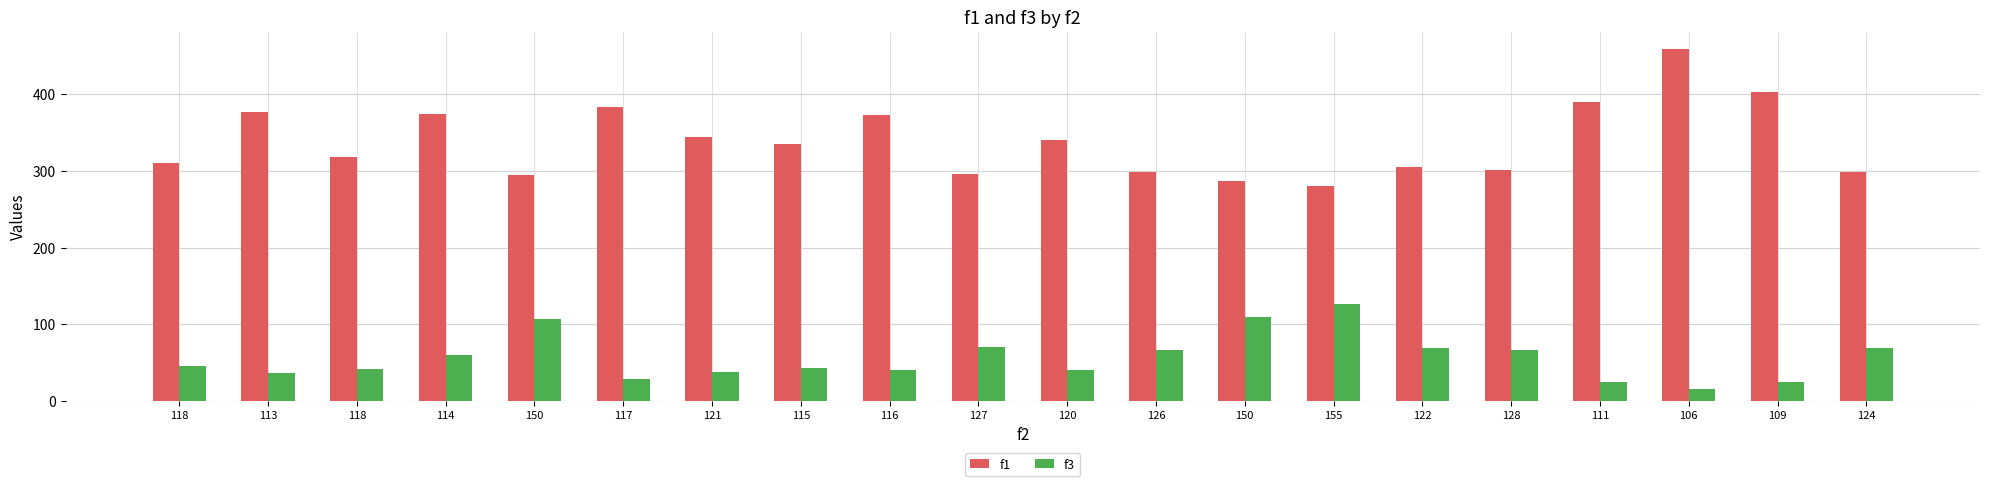

True or false: f1 has a value of 164.3 at 150.

False